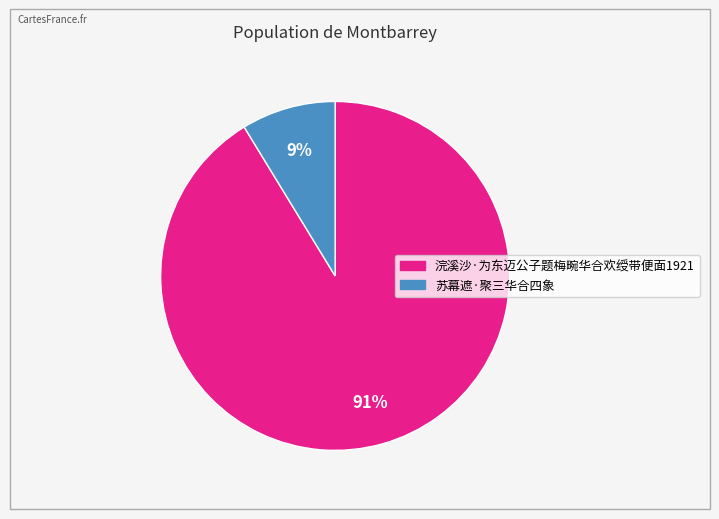

Do 浣溪沙·为东迈公子题梅畹华合欢绶带便面1921 and 苏幕遮·聚三华合四象 together represent more than half of the pie?

Yes